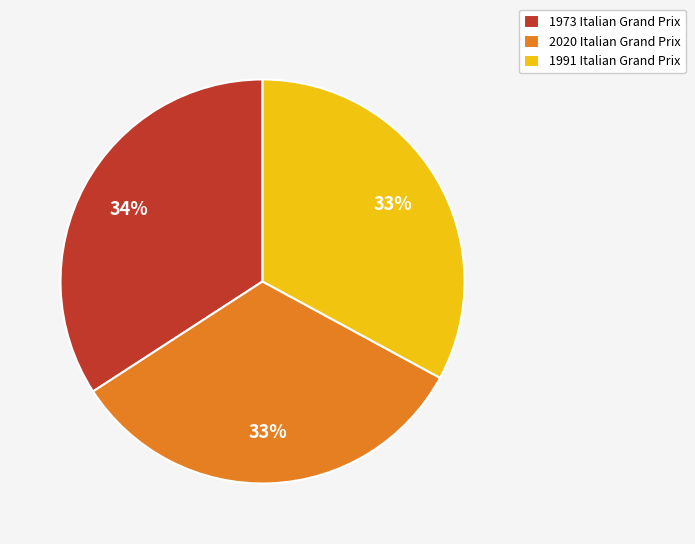

Is it true that 1973 Italian Grand Prix is 34% of the pie?

True